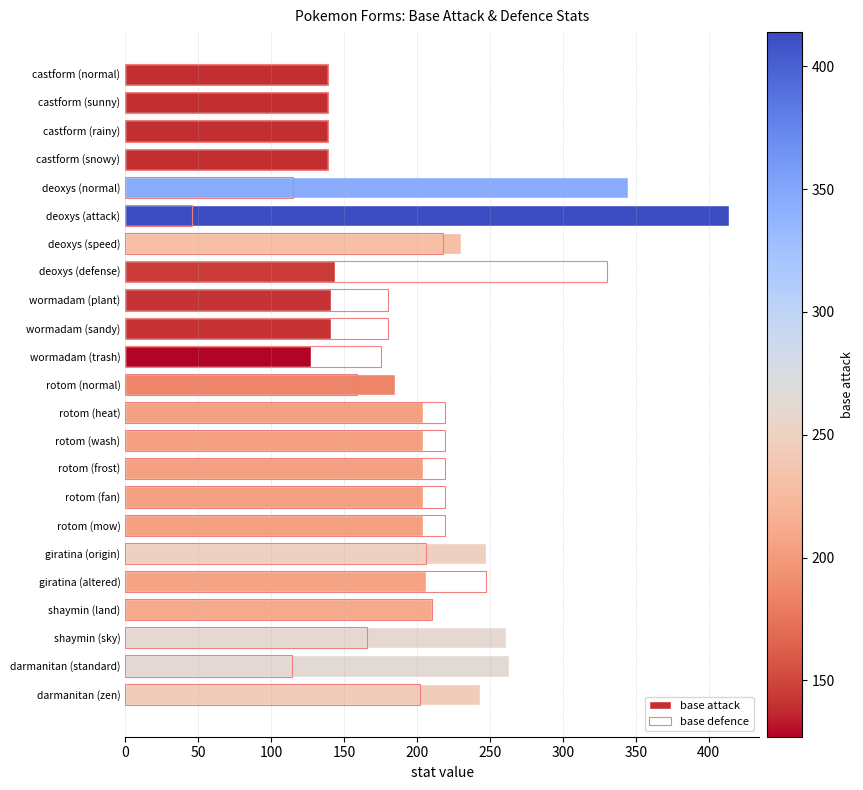

Which has a higher value, deoxys (attack) or rotom (heat)?

deoxys (attack)